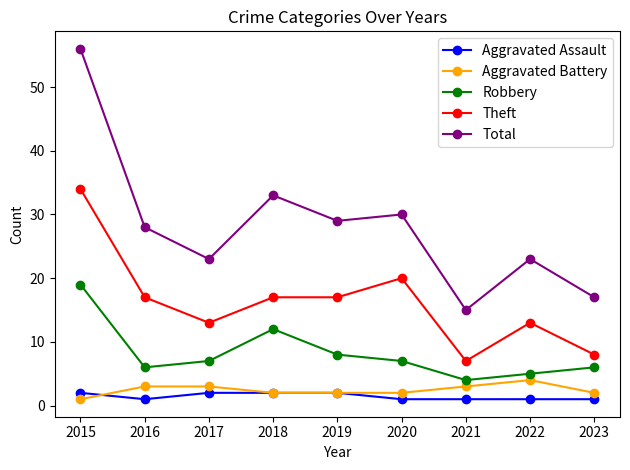

What is the maximum value for Aggravated Battery?

4